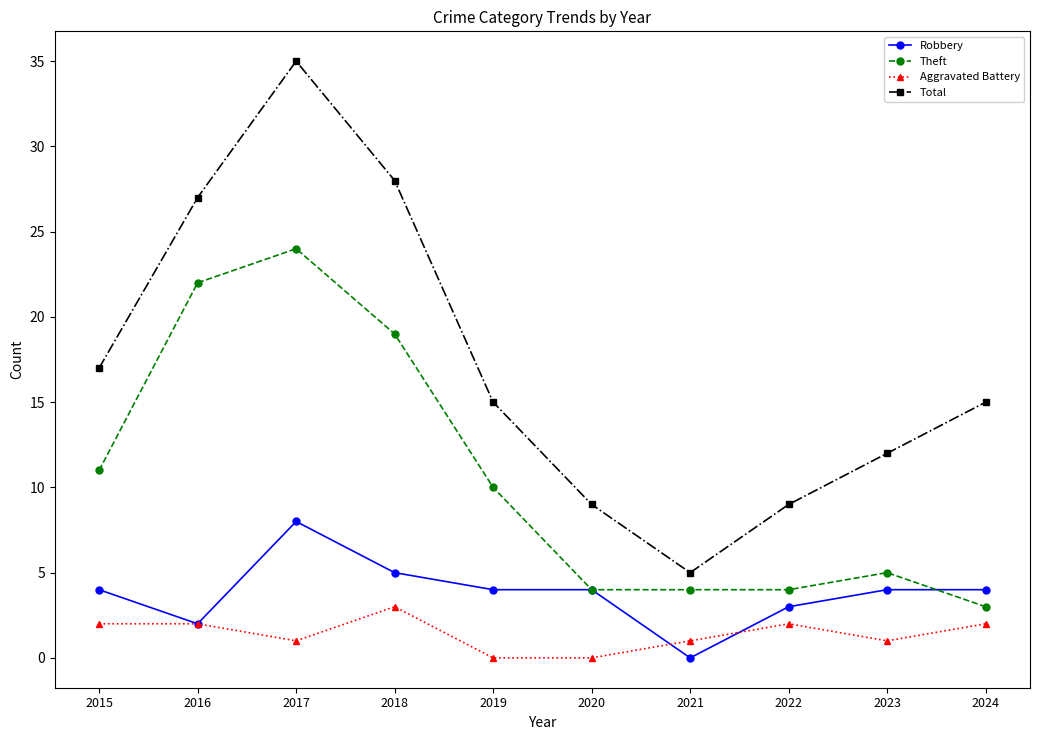

The value of Total at 2022 is 9. True or false?

True